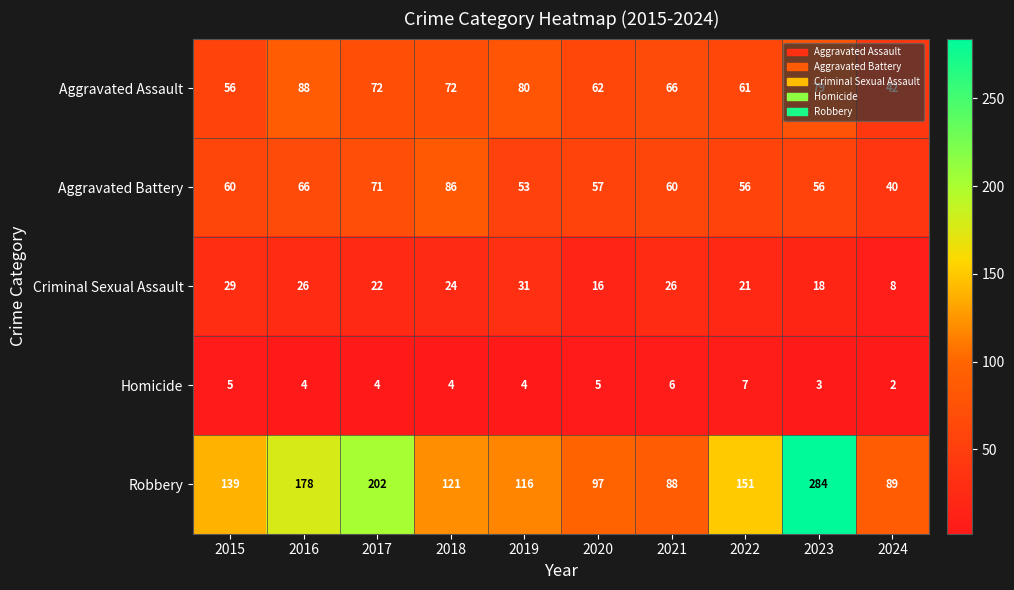

At which category does the chart reach its peak across all series?

2023